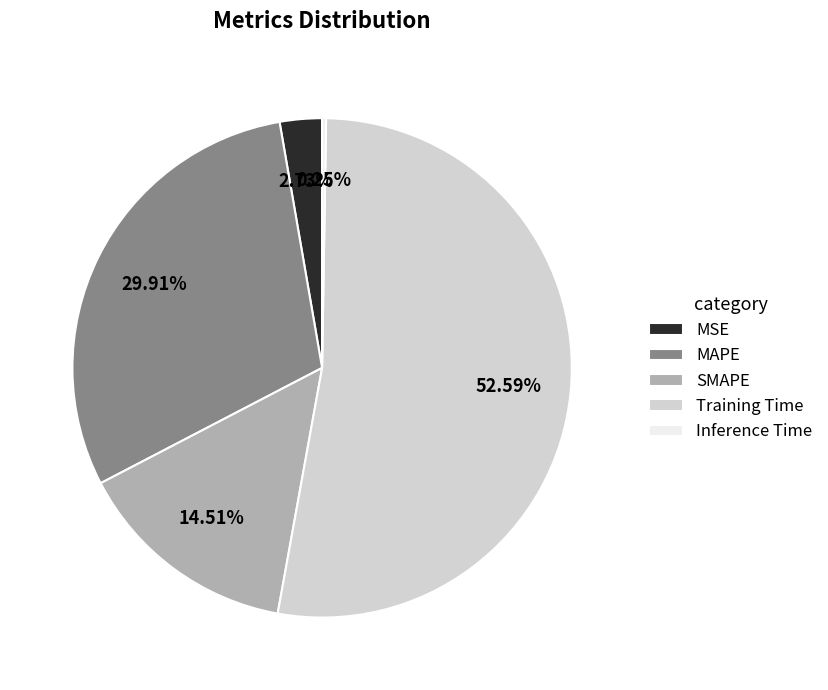

Is there any slice that represents more than half of the pie?

Yes